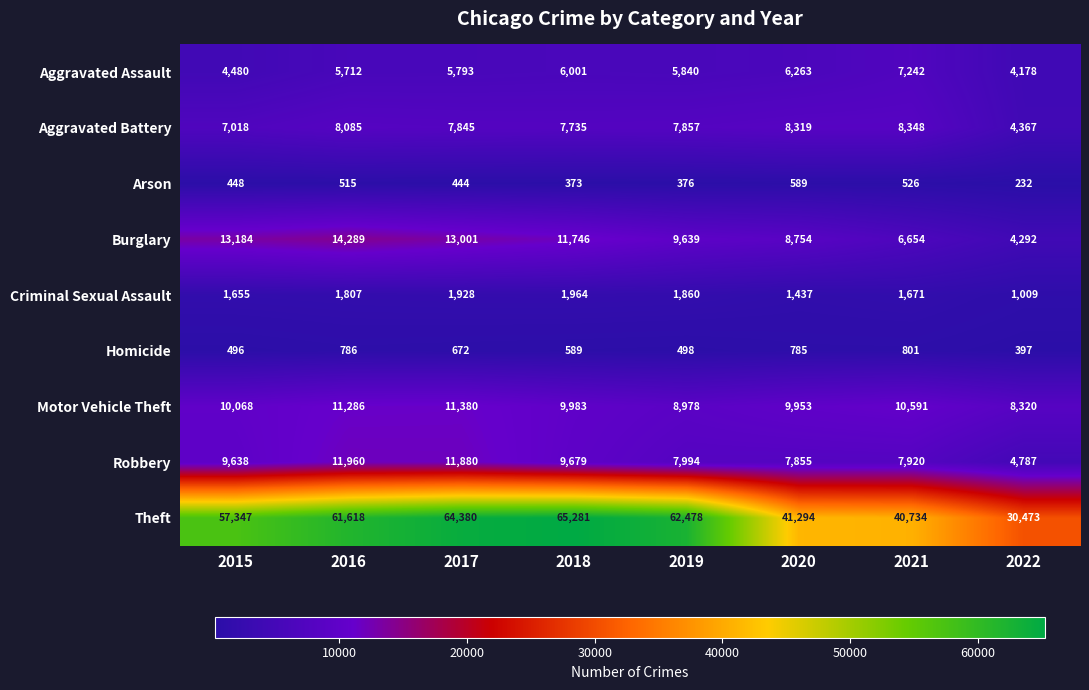

At which label is Aggravated Assault closest to 5710?

2016